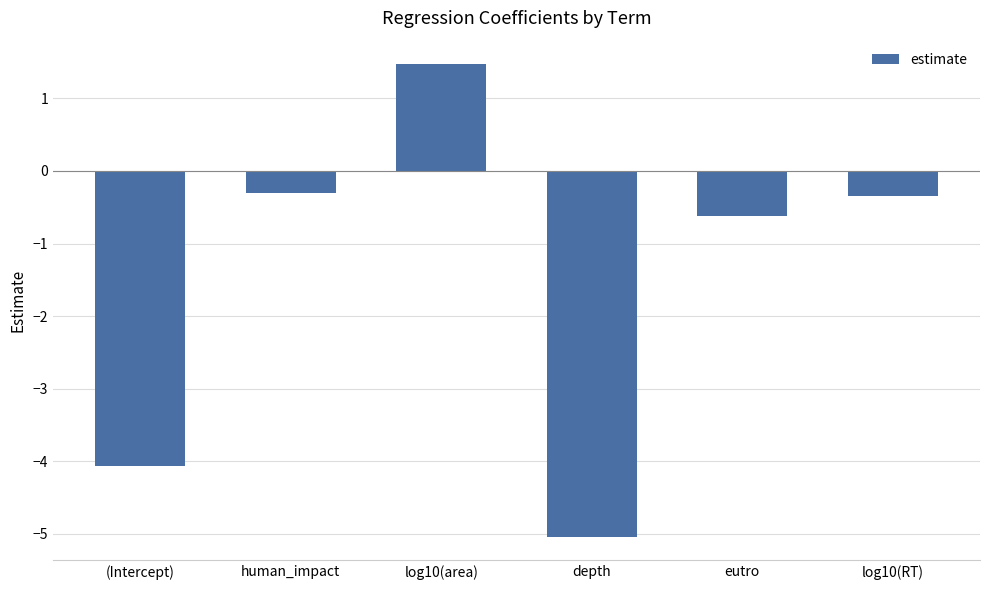

Reading left to right, list all the values displayed in this chart.

-4.1	-0.3	1.5	-5.0	-0.6	-0.3